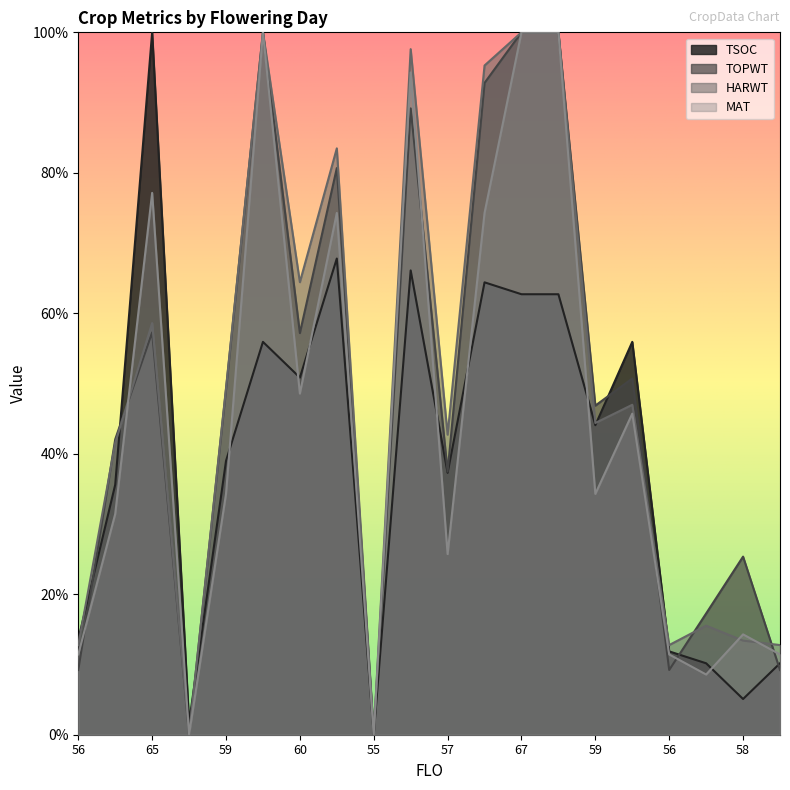

How many data points does each series have?

20